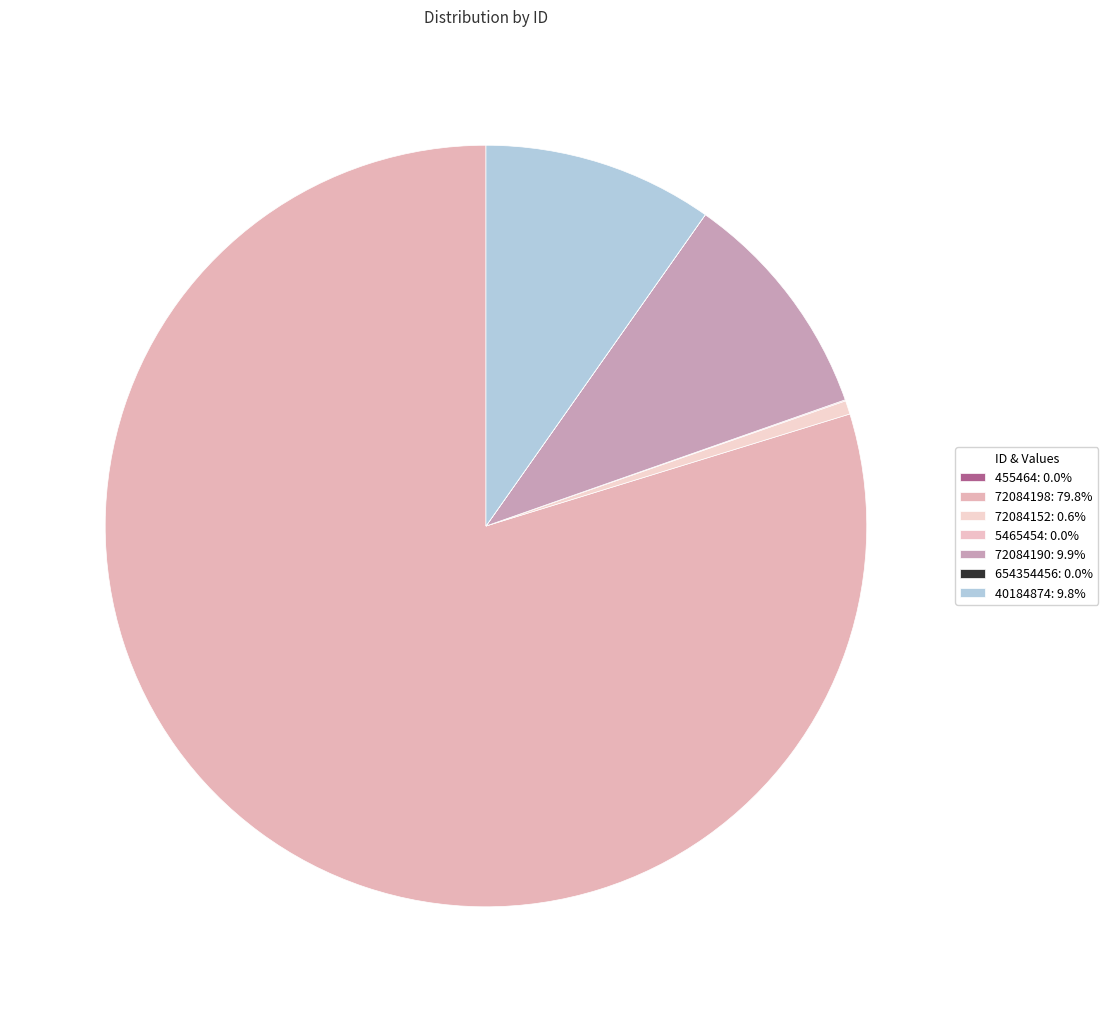

True or false: 72084198 accounts for 85% of the total.

False